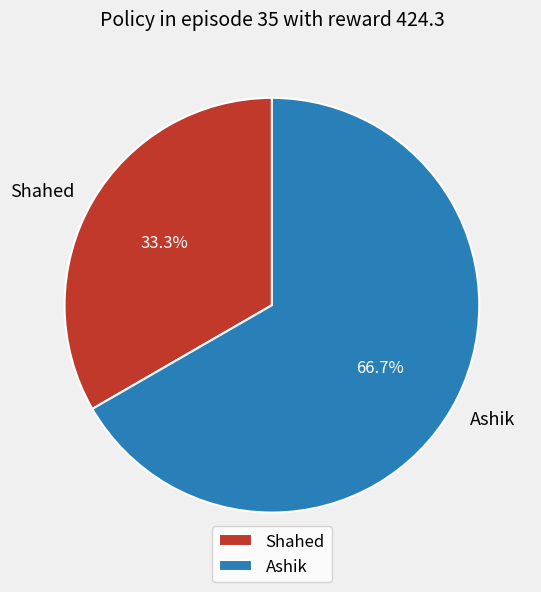

What is the smallest slice in the pie chart?

Shahed